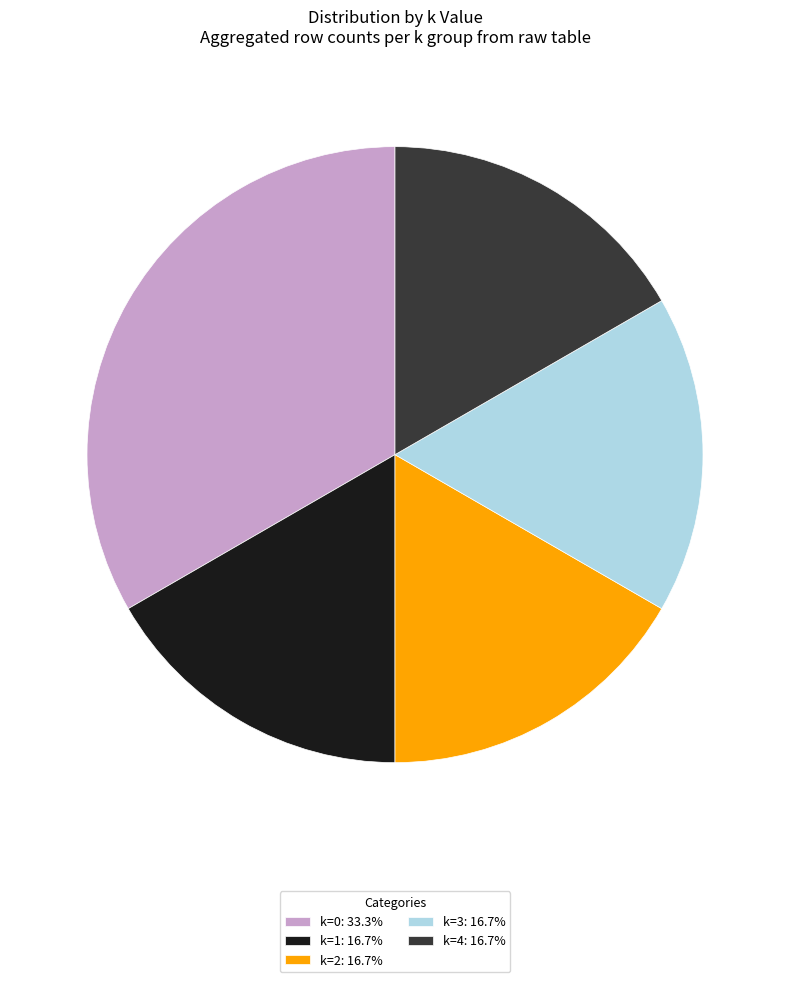

Does any single category account for the majority?

No